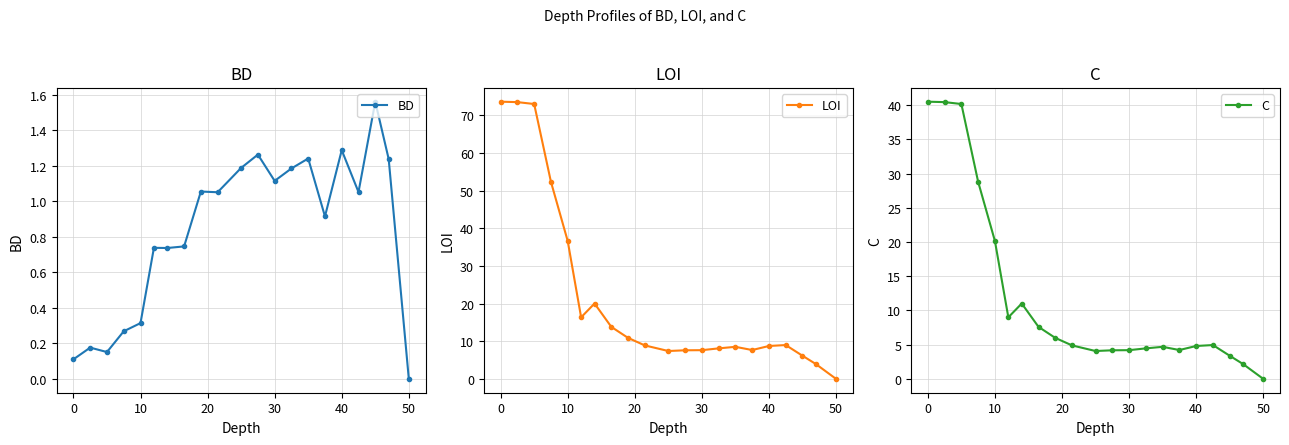

What is the highest value of the C series?

40.5